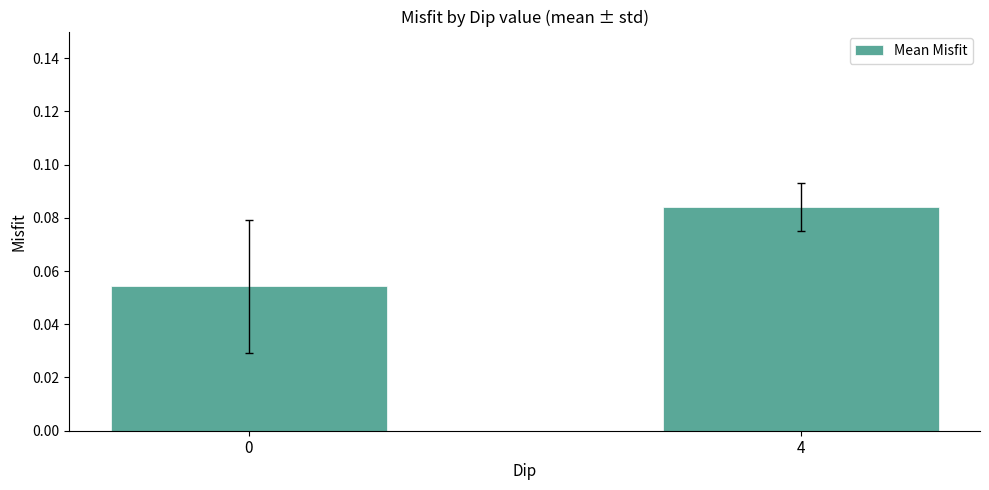

Are the bars horizontal?

No